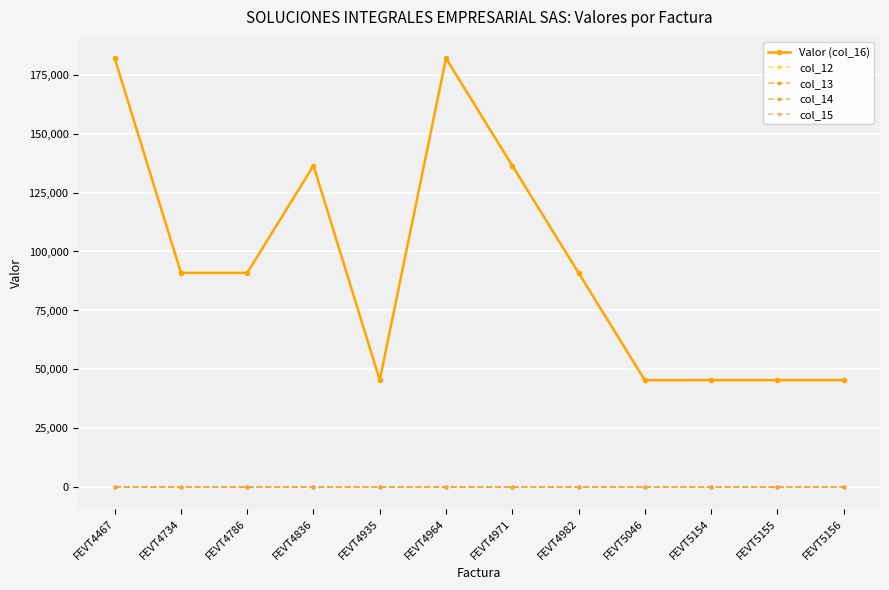

Reading left to right, transcribe all the data shown in this chart.

Valor (col_16): FEVT4467=181852	FEVT4734=90936	FEVT4786=90936	FEVT4836=136407	FEVT4935=45470	FEVT4964=181880	FEVT4971=136410	FEVT4982=90940	FEVT5046=45471	FEVT5154=45486	FEVT5155=45486	FEVT5156=45486
col_12: FEVT4467=0	FEVT4734=0	FEVT4786=0	FEVT4836=0	FEVT4935=0	FEVT4964=0	FEVT4971=0	FEVT4982=0	FEVT5046=0	FEVT5154=0	FEVT5155=0	FEVT5156=0
col_13: FEVT4467=0	FEVT4734=0	FEVT4786=0	FEVT4836=0	FEVT4935=0	FEVT4964=0	FEVT4971=0	FEVT4982=0	FEVT5046=0	FEVT5154=0	FEVT5155=0	FEVT5156=0
col_14: FEVT4467=0	FEVT4734=0	FEVT4786=0	FEVT4836=0	FEVT4935=0	FEVT4964=0	FEVT4971=0	FEVT4982=0	FEVT5046=0	FEVT5154=0	FEVT5155=0	FEVT5156=0
col_15: FEVT4467=0	FEVT4734=0	FEVT4786=0	FEVT4836=0	FEVT4935=0	FEVT4964=0	FEVT4971=0	FEVT4982=0	FEVT5046=0	FEVT5154=0	FEVT5155=0	FEVT5156=0